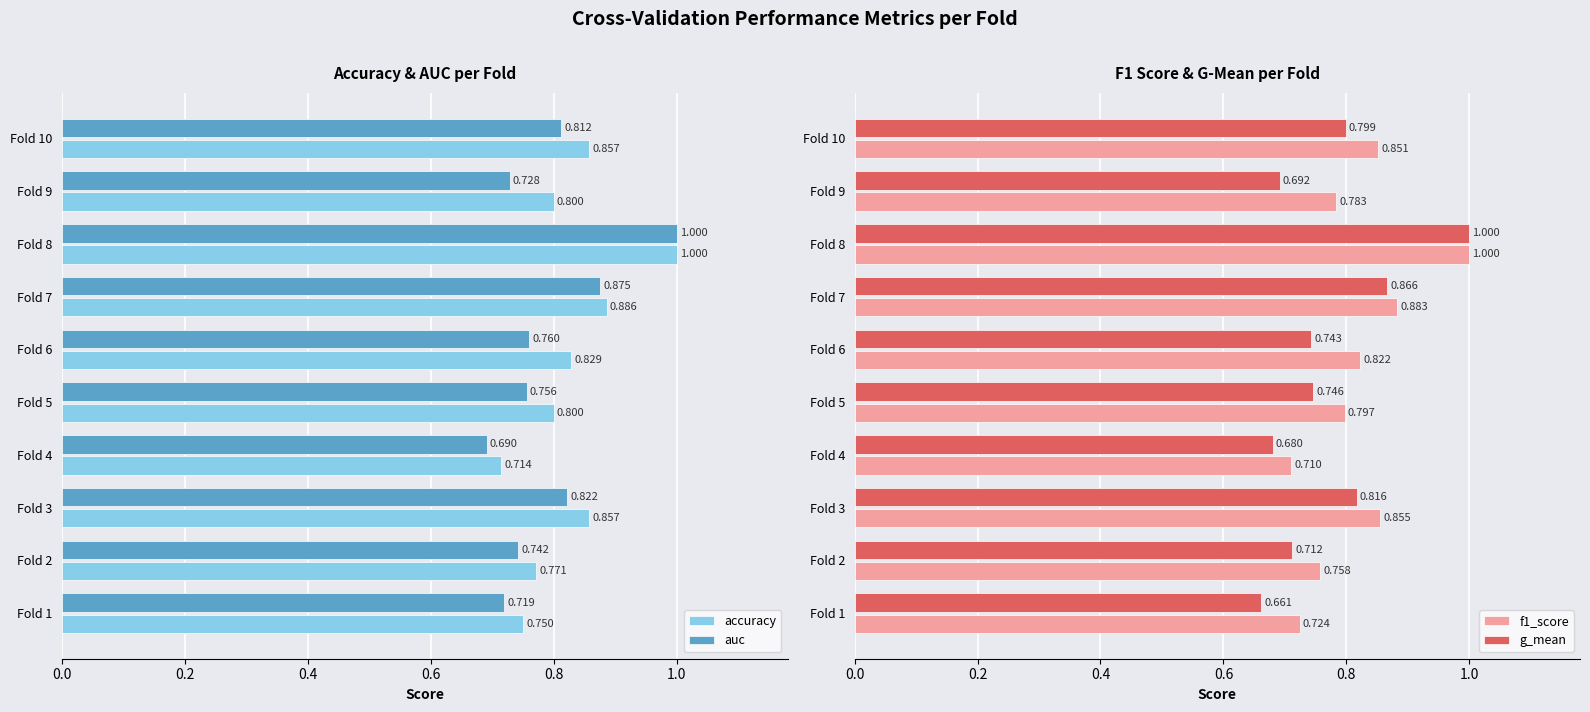

What is the highest value of the f1_score series?

1.0